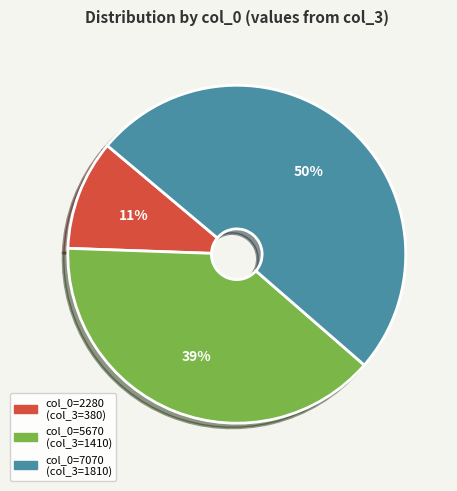

Rank the categories by value from lowest to highest.

col_0=2280 (col_3=380), col_0=5670 (col_3=1410), col_0=7070 (col_3=1810)